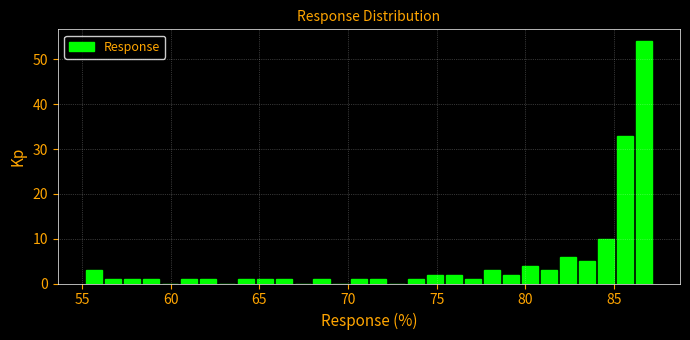

Read against the x-axis, roughly where is the centre of the tallest bar?

86.5